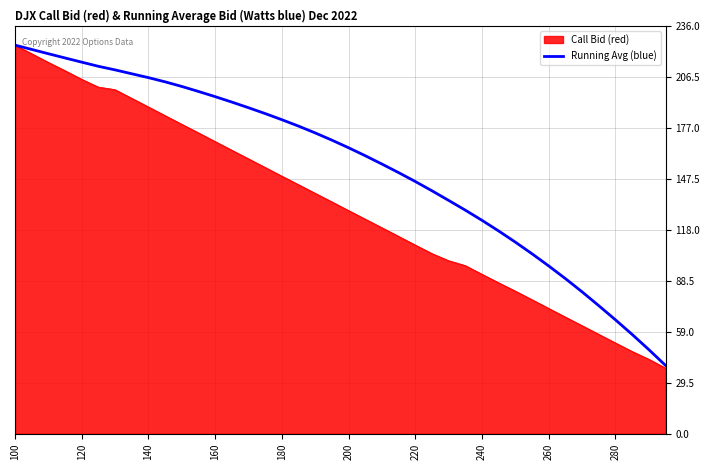

Which series has the largest total across all categories?

Running Avg (blue)